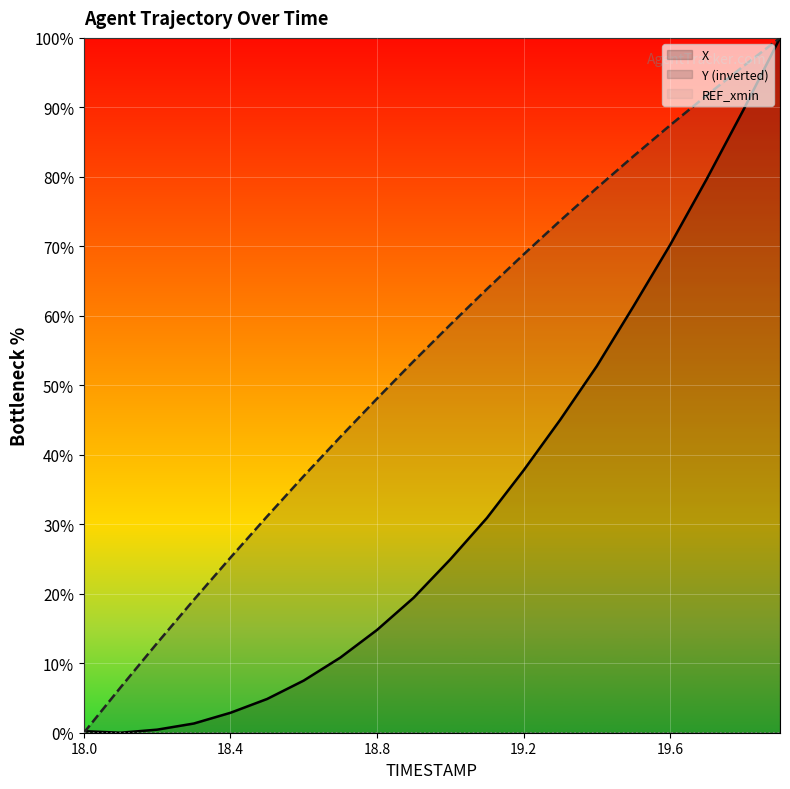

What is the sum of all Y (inverted) values?

1077.5